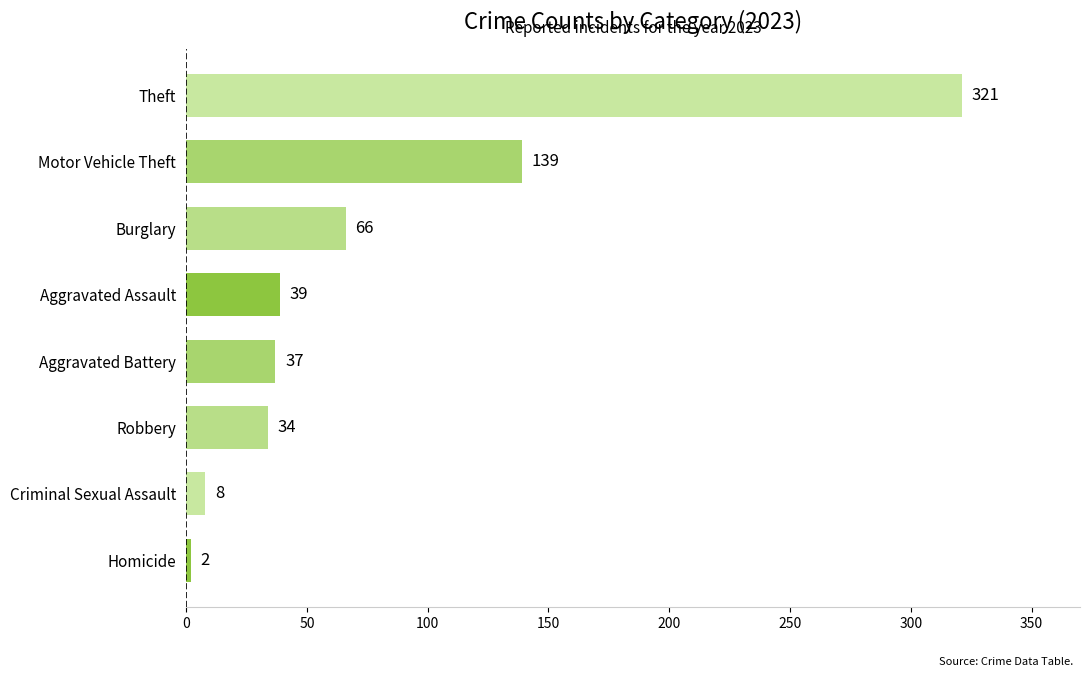

How many bars are there in total?

8